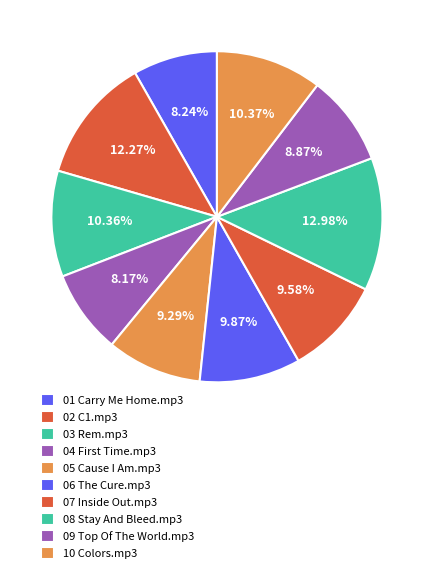

Combined, do 03 Rem.mp3 and 02 C1.mp3 account for over 50%?

No